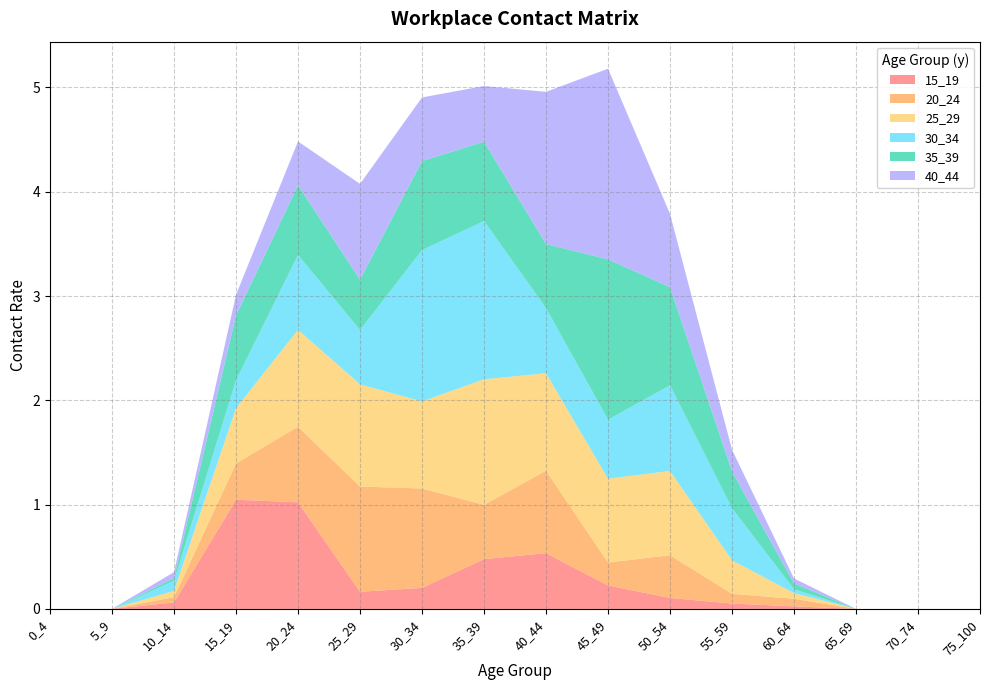

Reading right to left, extract all data points from this chart.

15_19: 75_100=0.0	70_74=0.0	65_69=0.0	60_64=0.0	55_59=0.1	50_54=0.1	45_49=0.2	40_44=0.5	35_39=0.5	30_34=0.2	25_29=0.2	20_24=1.0	15_19=1.0	10_14=0.1	5_9=0.0	0_4=0.0
20_24: 75_100=0.0	70_74=0.0	65_69=0.0	60_64=0.1	55_59=0.1	50_54=0.4	45_49=0.2	40_44=0.8	35_39=0.5	30_34=1.0	25_29=1.0	20_24=0.7	15_19=0.3	10_14=0.1	5_9=0.0	0_4=0.0
25_29: 75_100=0.0	70_74=0.0	65_69=0.0	60_64=0.1	55_59=0.3	50_54=0.8	45_49=0.8	40_44=0.9	35_39=1.2	30_34=0.8	25_29=1.0	20_24=0.9	15_19=0.5	10_14=0.1	5_9=0.0	0_4=0.0
30_34: 75_100=0.0	70_74=0.0	65_69=0.0	60_64=0.0	55_59=0.5	50_54=0.8	45_49=0.6	40_44=0.6	35_39=1.5	30_34=1.5	25_29=0.5	20_24=0.7	15_19=0.3	10_14=0.1	5_9=0.0	0_4=0.0
35_39: 75_100=0.0	70_74=0.0	65_69=0.0	60_64=0.1	55_59=0.4	50_54=0.9	45_49=1.5	40_44=0.6	35_39=0.8	30_34=0.9	25_29=0.5	20_24=0.7	15_19=0.6	10_14=0.0	5_9=0.0	0_4=0.0
40_44: 75_100=0.0	70_74=0.0	65_69=0.0	60_64=0.0	55_59=0.2	50_54=0.7	45_49=1.8	40_44=1.5	35_39=0.5	30_34=0.6	25_29=0.9	20_24=0.4	15_19=0.2	10_14=0.1	5_9=0.0	0_4=0.0